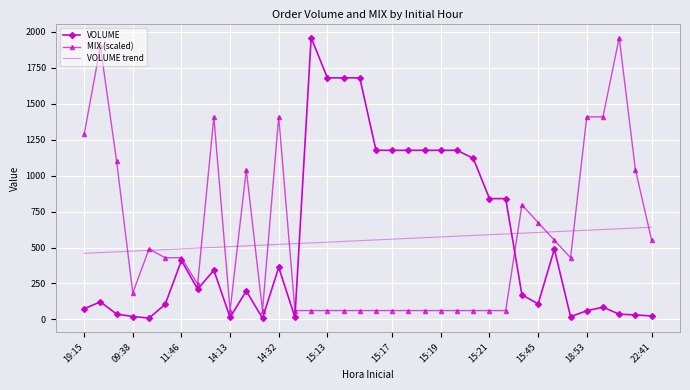

Which series has the largest range (max minus min)?

VOLUME